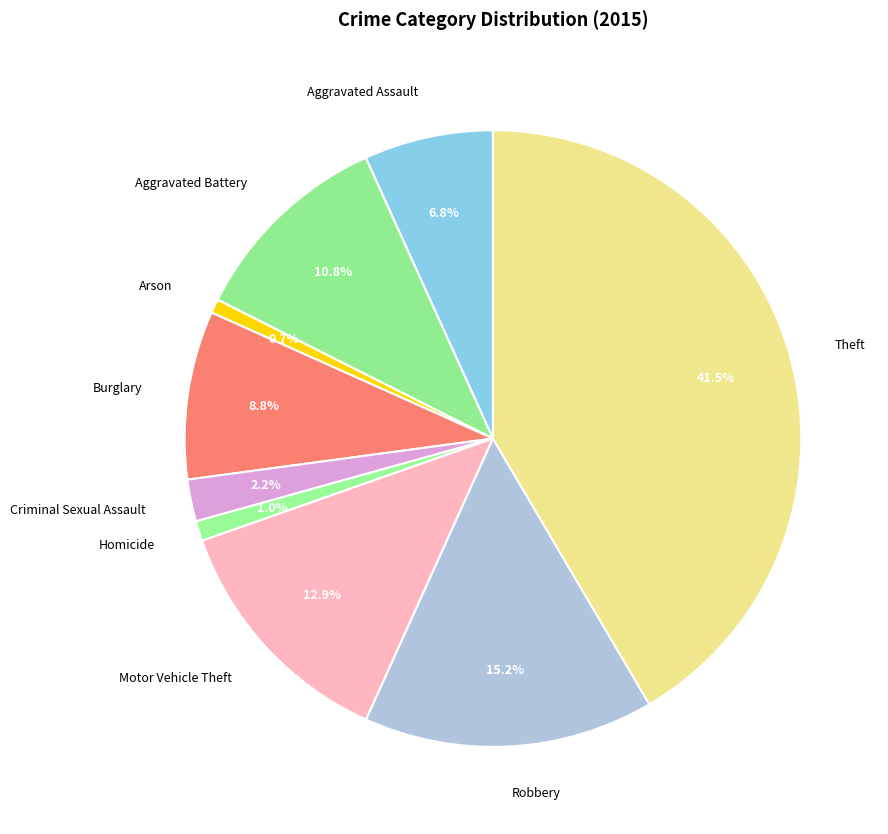

Which slice is the largest?

Theft